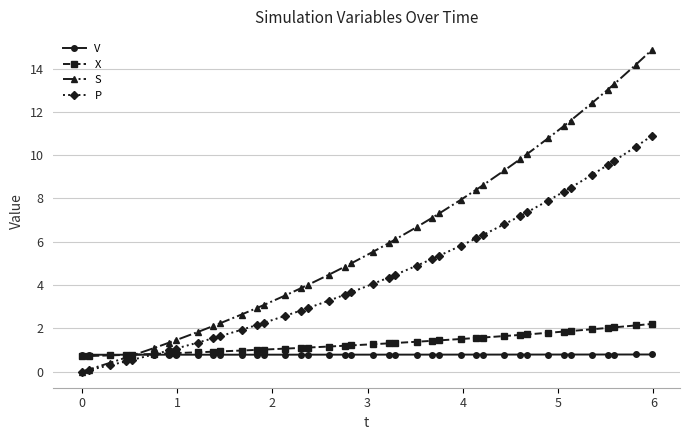

At how many categories does at least one series exceed 12?

5